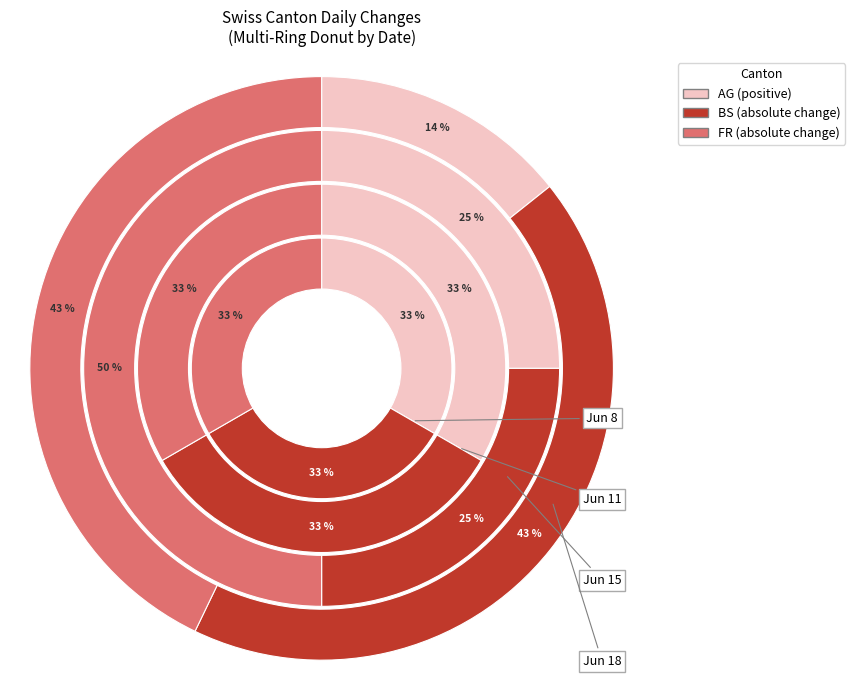

To the nearest percent, what percentage of the pie is 2020-06-15?

33%